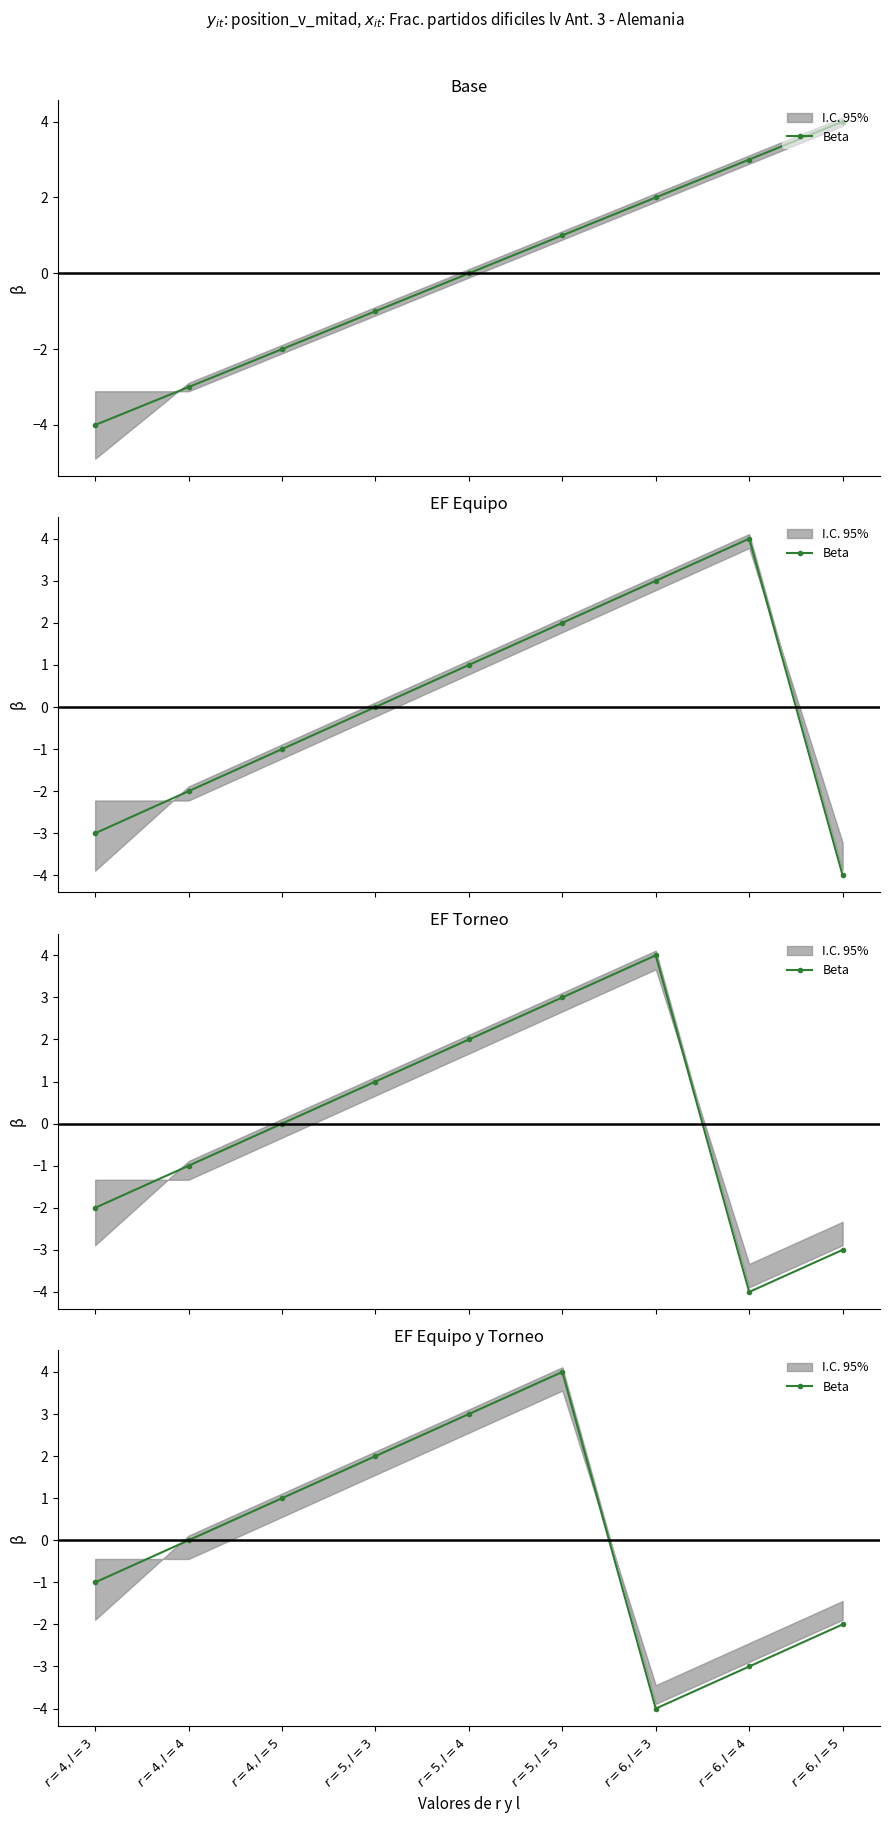

True or false: the data shows -2 at $r=6, l=5$.

True